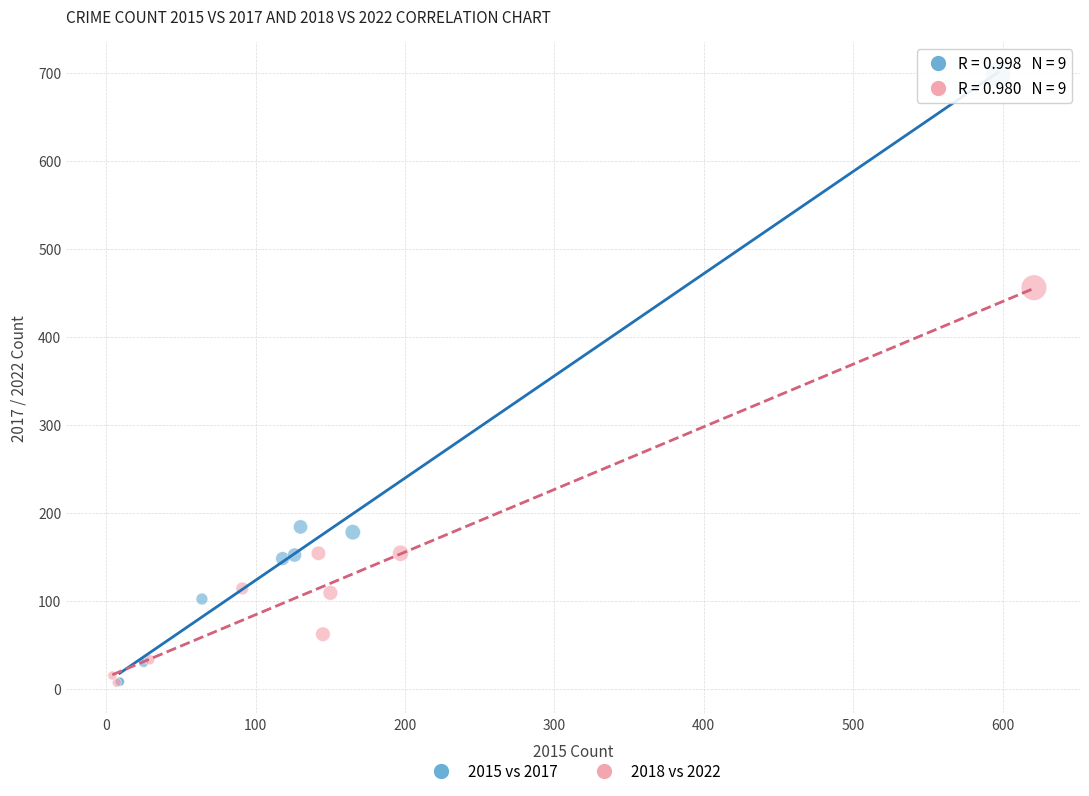

Which series has the largest Y range (max minus min)?

2015 vs 2017